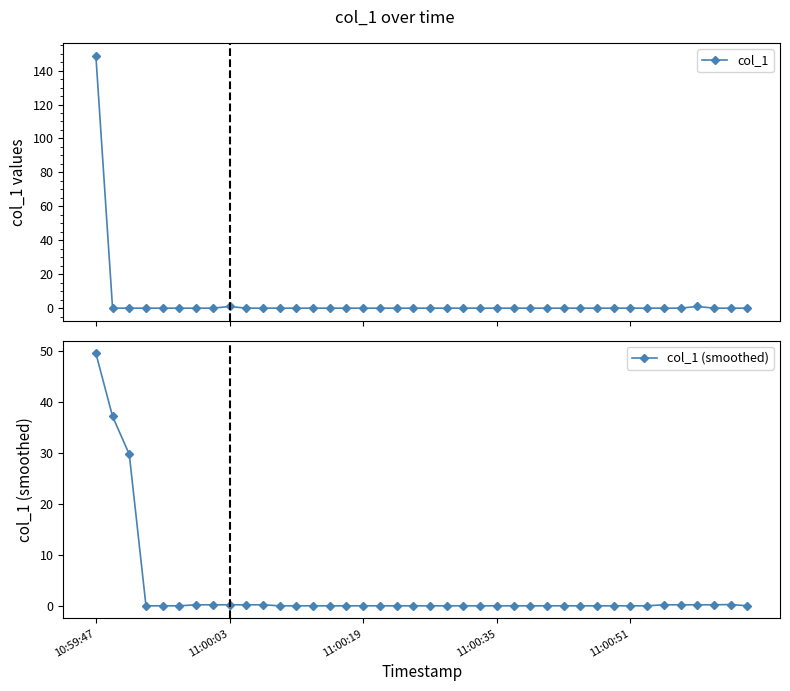

Reading left to right, list all the values displayed in this chart.

col_1: 148.8	0.0	0.0	0.0	0.0	0.0	0.0	0.0	1.0	0.0	0.0	0.0	0.0	0.0	0.0	0.0	0.0	0.0	0.0	0.0	0.0	0.0	0.0	0.0	0.0	0.0	0.0	0.0	0.0	0.0	0.0	0.0	0.0	0.0	0.0	0.0	1.0	0.0	0.0	0.0
col_1 (smoothed): 49.6	37.2	29.8	0.0	0.0	0.0	0.2	0.2	0.2	0.2	0.2	0.0	0.0	0.0	0.0	0.0	0.0	0.0	0.0	0.0	0.0	0.0	0.0	0.0	0.0	0.0	0.0	0.0	0.0	0.0	0.0	0.0	0.0	0.0	0.2	0.2	0.2	0.2	0.2	0.0